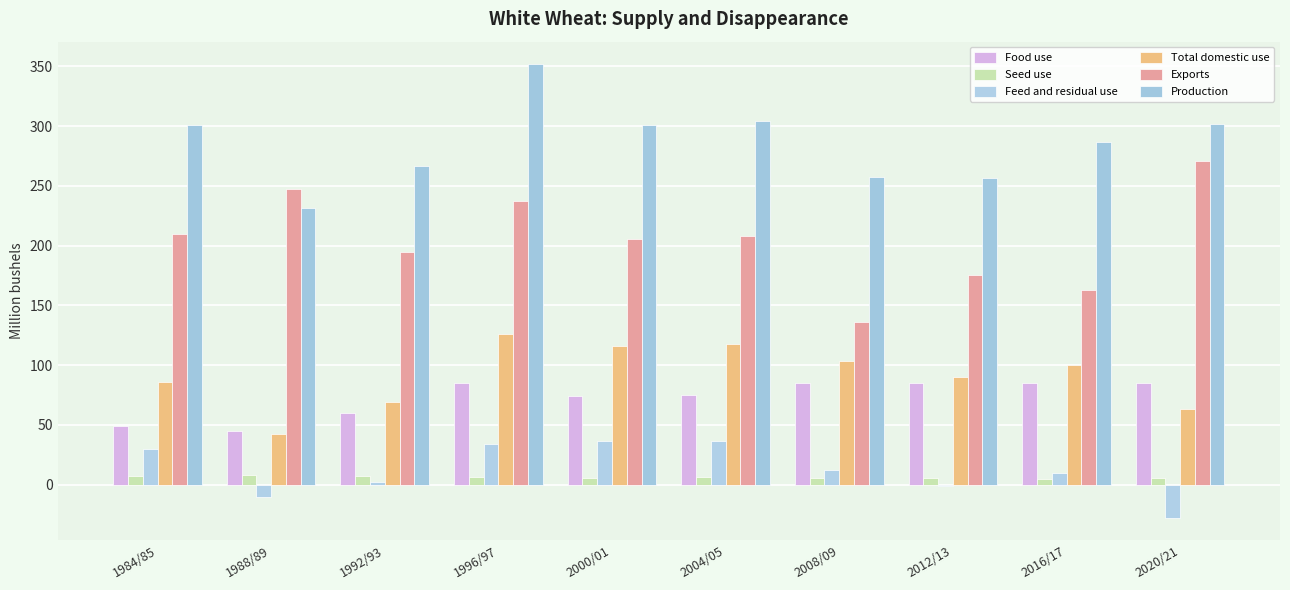

What are all the series names shown in the legend?

Food use, Seed use, Feed and residual use, Total domestic use, Exports, Production